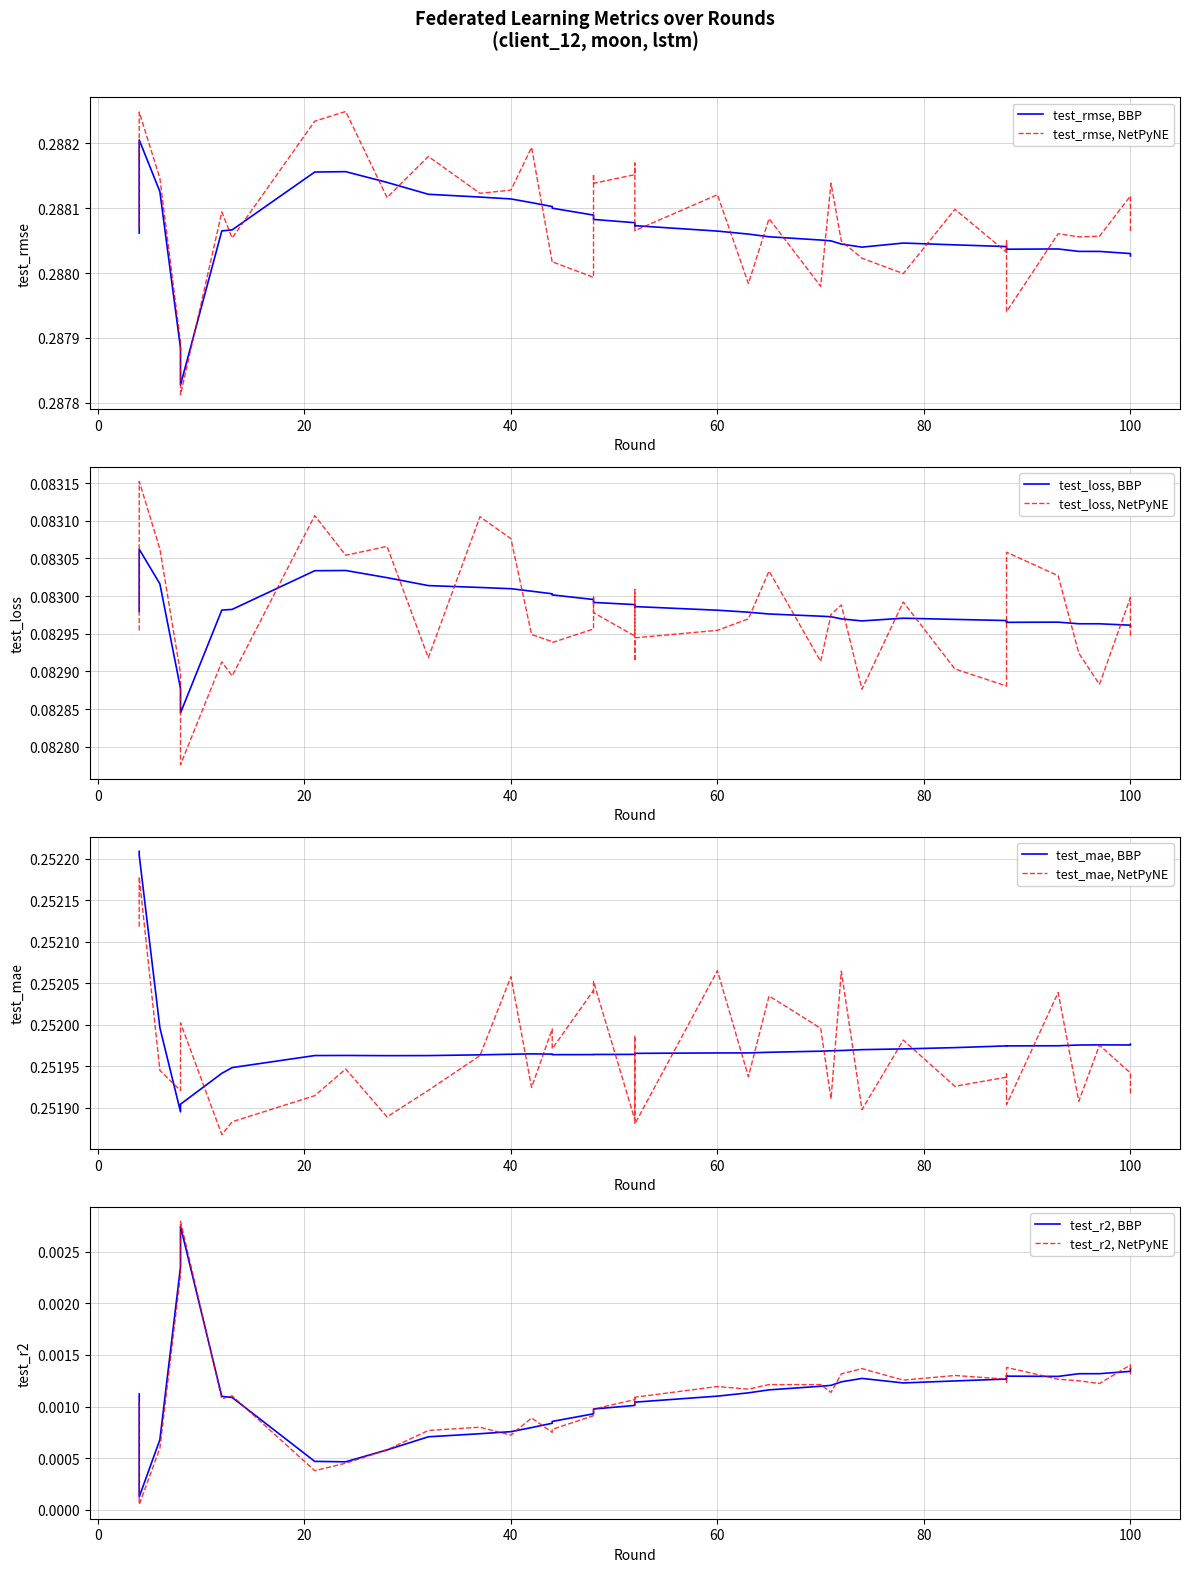

Which series has the largest total across all categories?

test_rmse